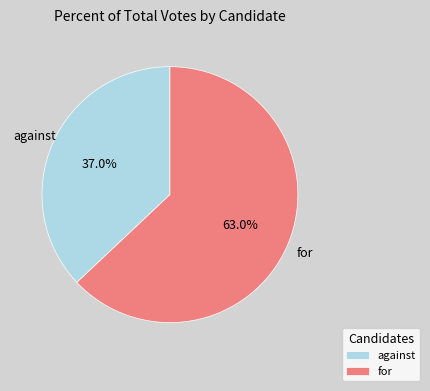

Which slice represents more than half of the pie?

for